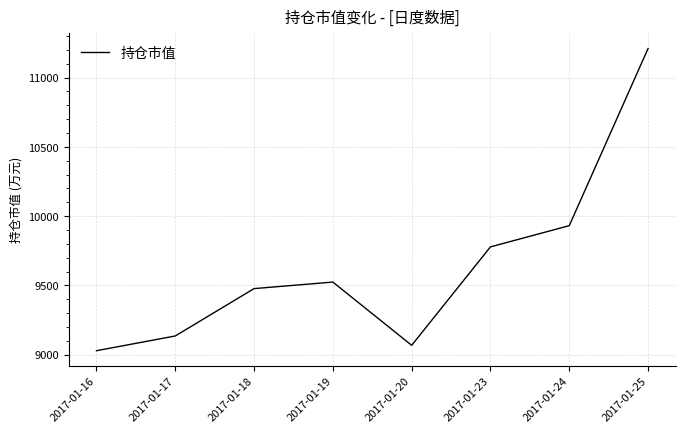

Count the number of data series in this chart.

1